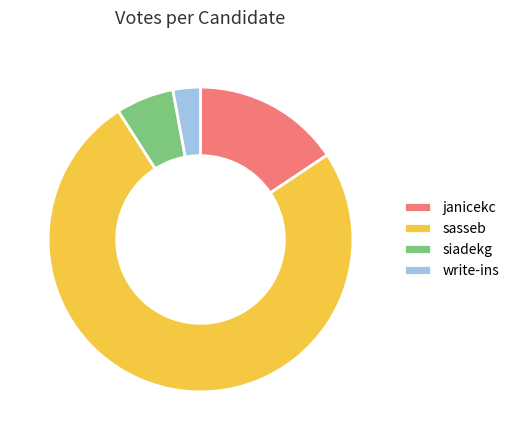

Which slice is the largest?

sasseb